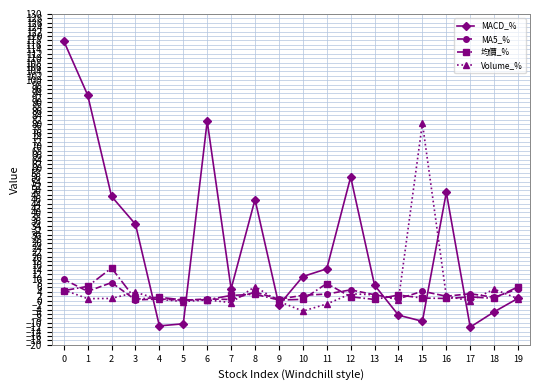

What is the maximum value shown in the chart?

117.8